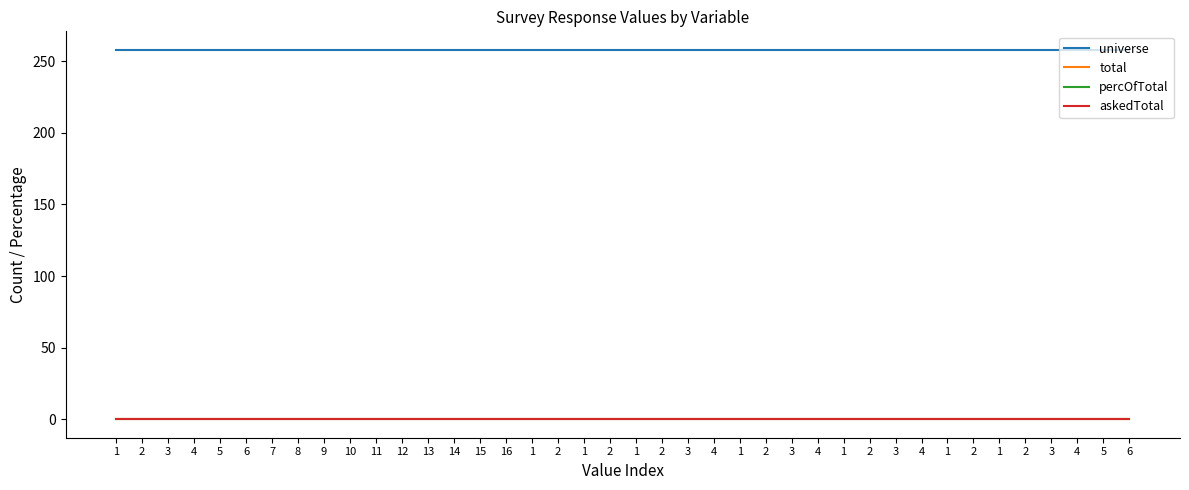

What is the label of the 34th point from the right?

7